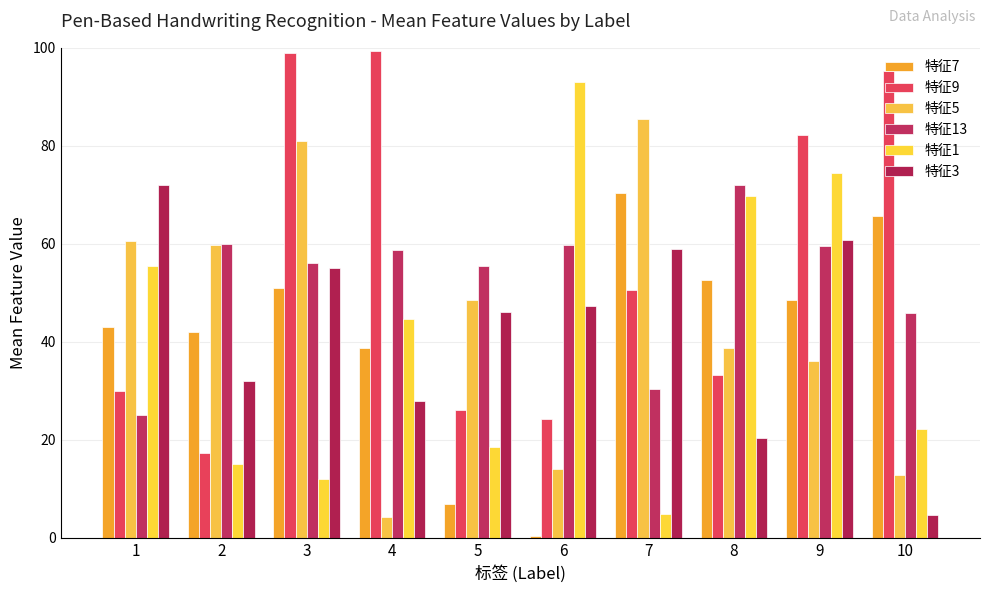

Where does the 特征3 series first go above 47?

1